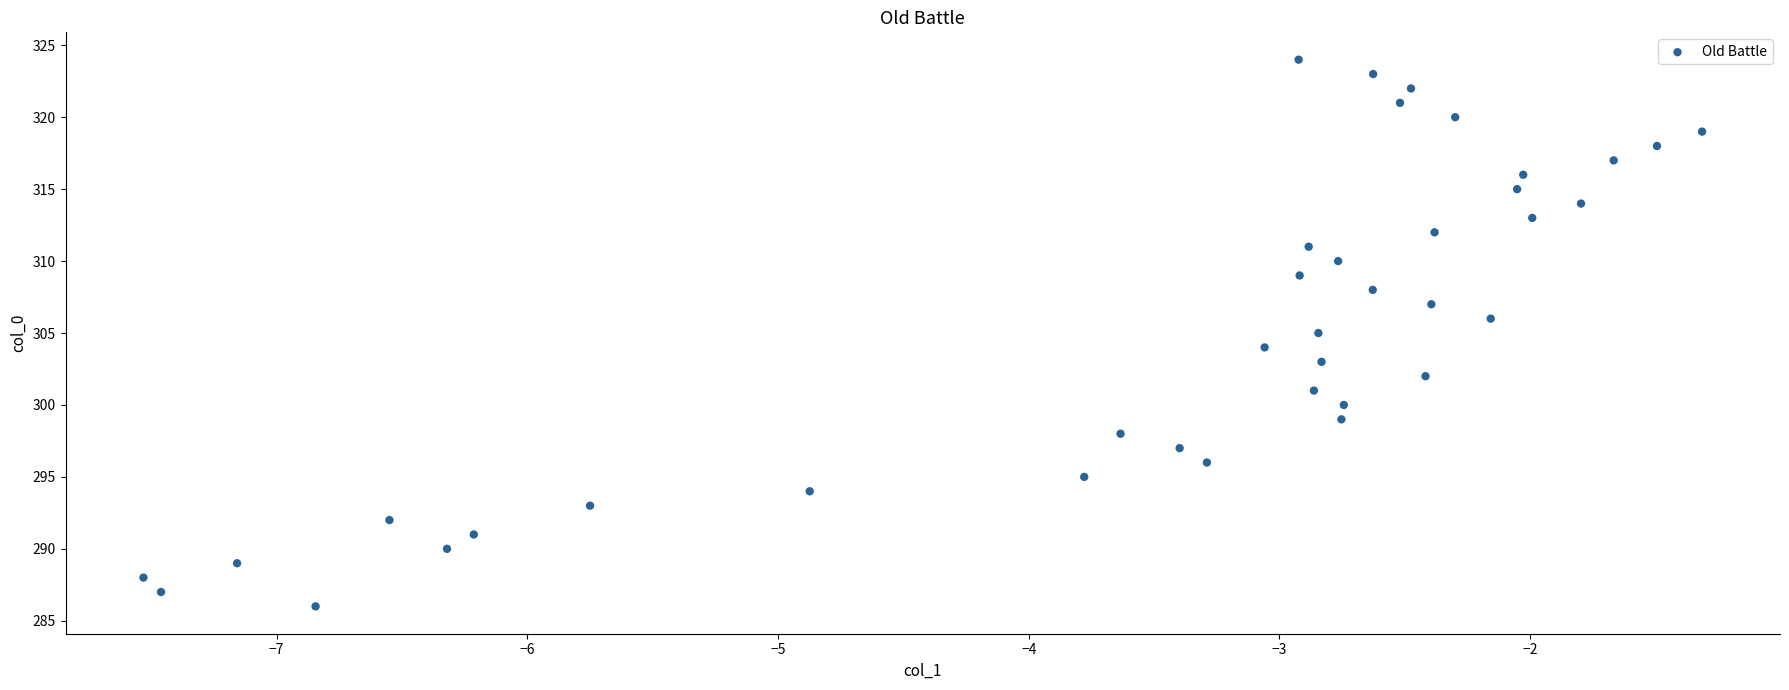

What is the range of Y values (max minus min)?

38